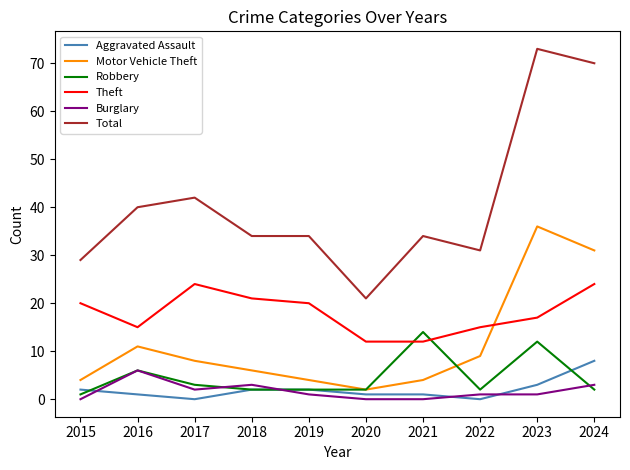

At which category does Aggravated Assault reach its first local valley?

2017